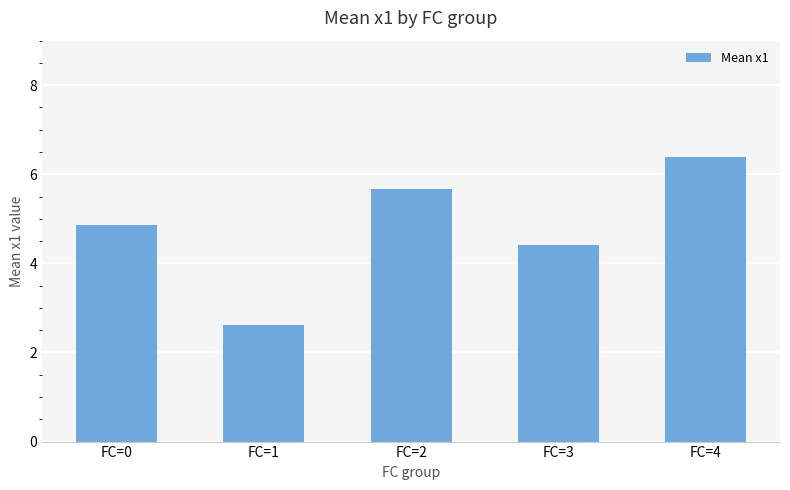

Approximately how many times larger is the value at FC=0 compared to FC=4?

0.8